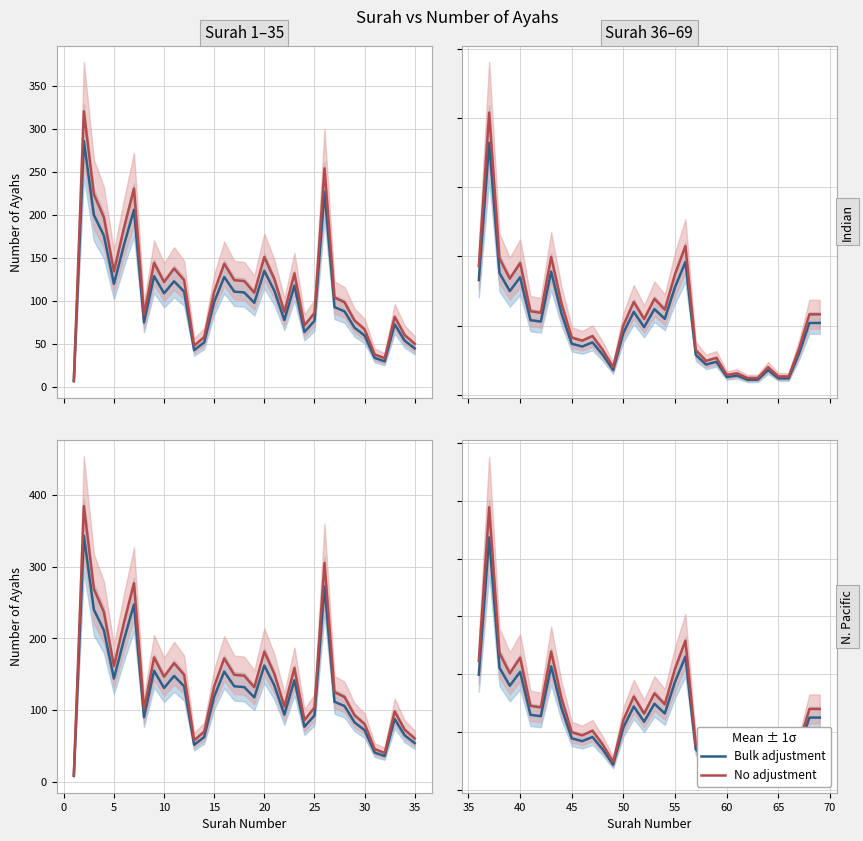

How many lines are shown in the chart?

2